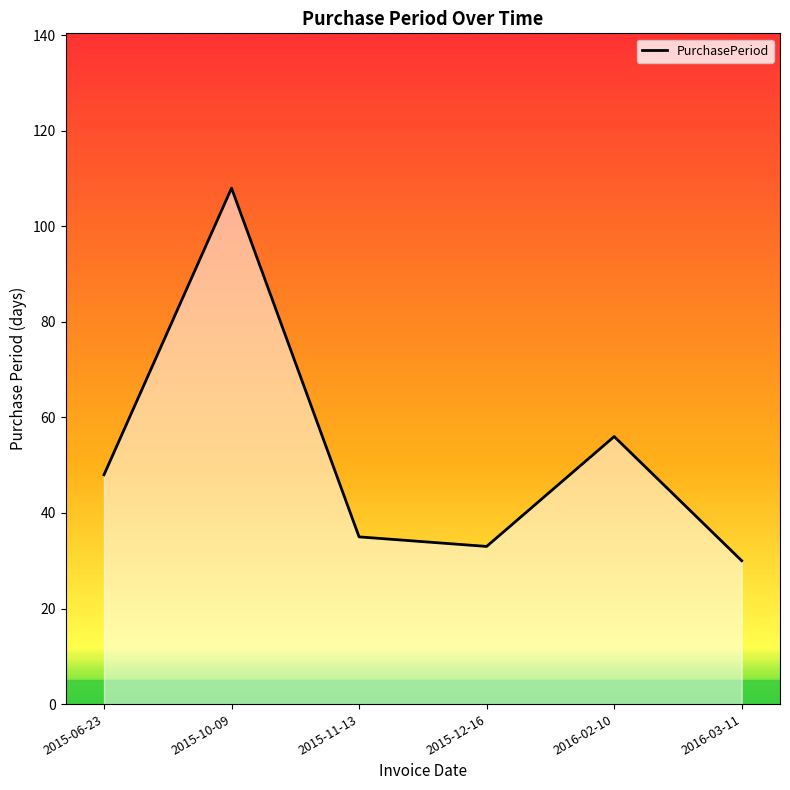

What is the greatest value displayed?

108